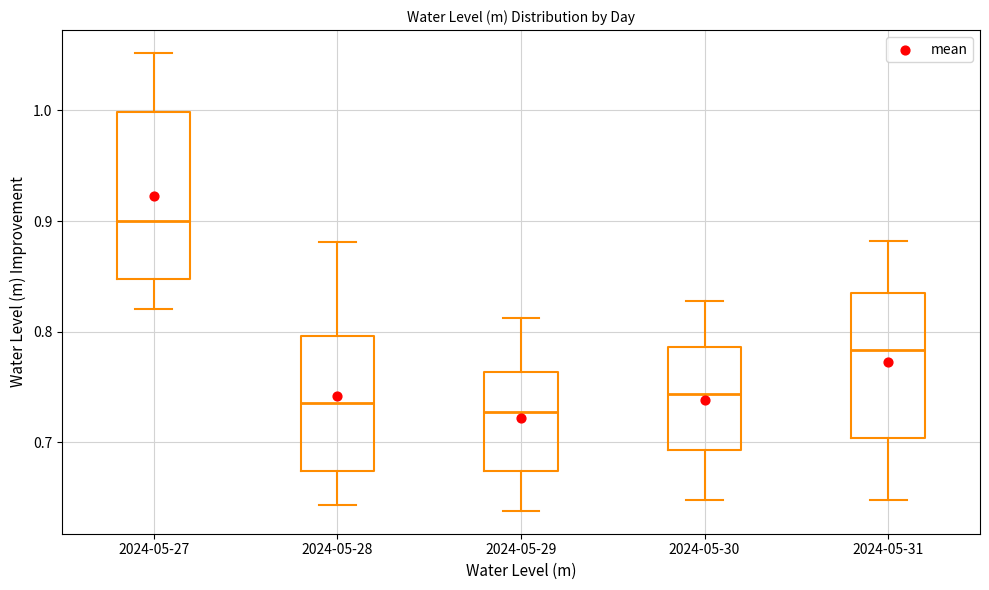

Reading left to right, transcribe this box plot: for each box, give where its median line is, the range the box spans, and where its two whiskers end, as read against the y-axis. The values are not printed on the chart, so give them approximately, as read against the axis.

2024-05-27: median 0.90, box 0.85 to 1.00, whiskers 0.82 to 1.05
2024-05-28: median 0.74, box 0.67 to 0.80, whiskers 0.64 to 0.88
2024-05-29: median 0.73, box 0.67 to 0.76, whiskers 0.64 to 0.81
2024-05-30: median 0.74, box 0.69 to 0.79, whiskers 0.65 to 0.83
2024-05-31: median 0.78, box 0.70 to 0.84, whiskers 0.65 to 0.88